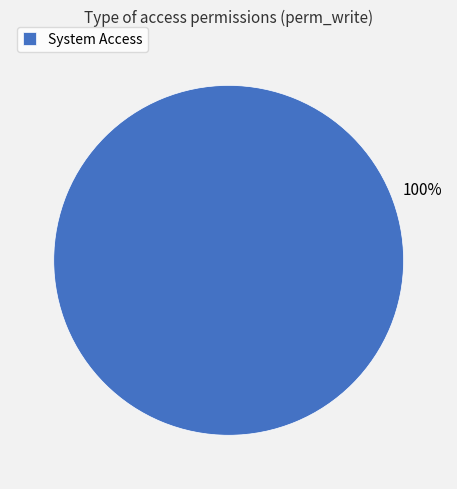

The System Access slice represents 100% of the pie. True or false?

True